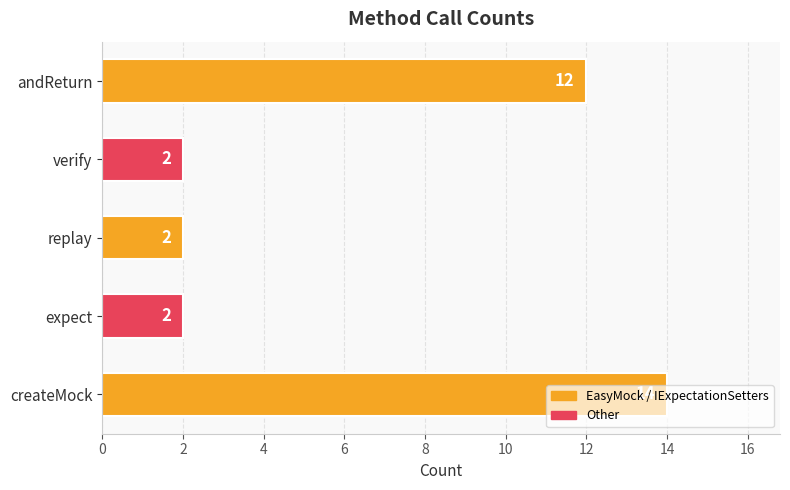

At which category does the chart reach its peak across all series?

createMock